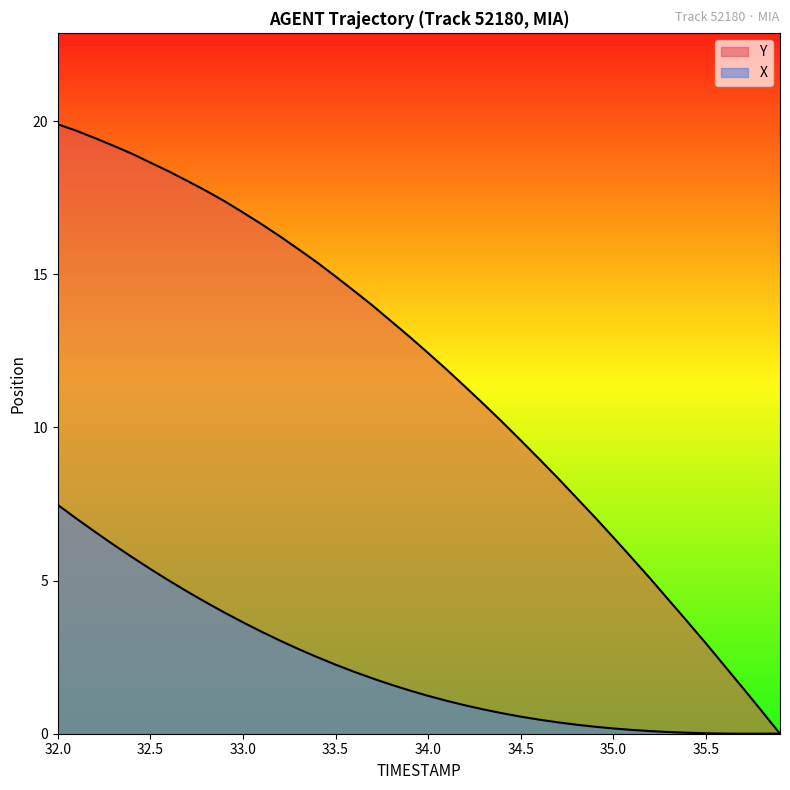

True or false: Y and X intersect in this chart.

True